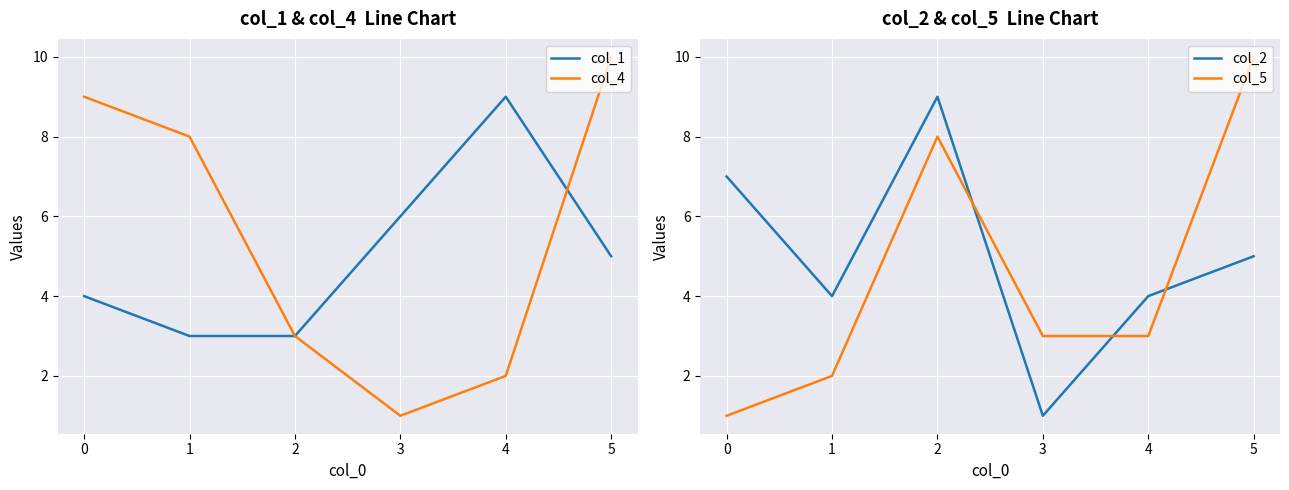

True or false: col_1 has a value of 6 at 3.

True